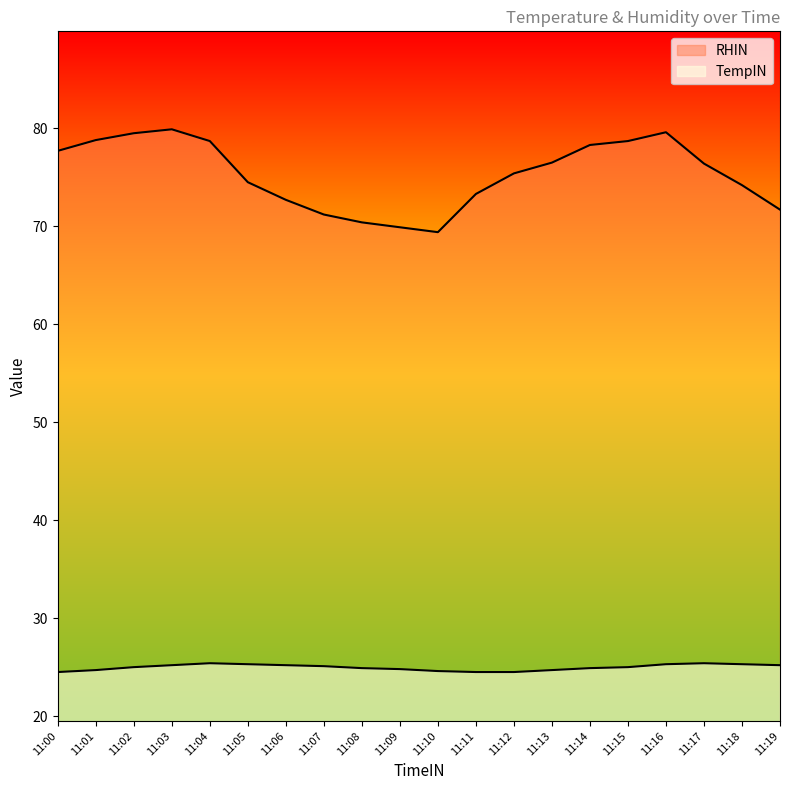

How many lines are shown in the chart?

2